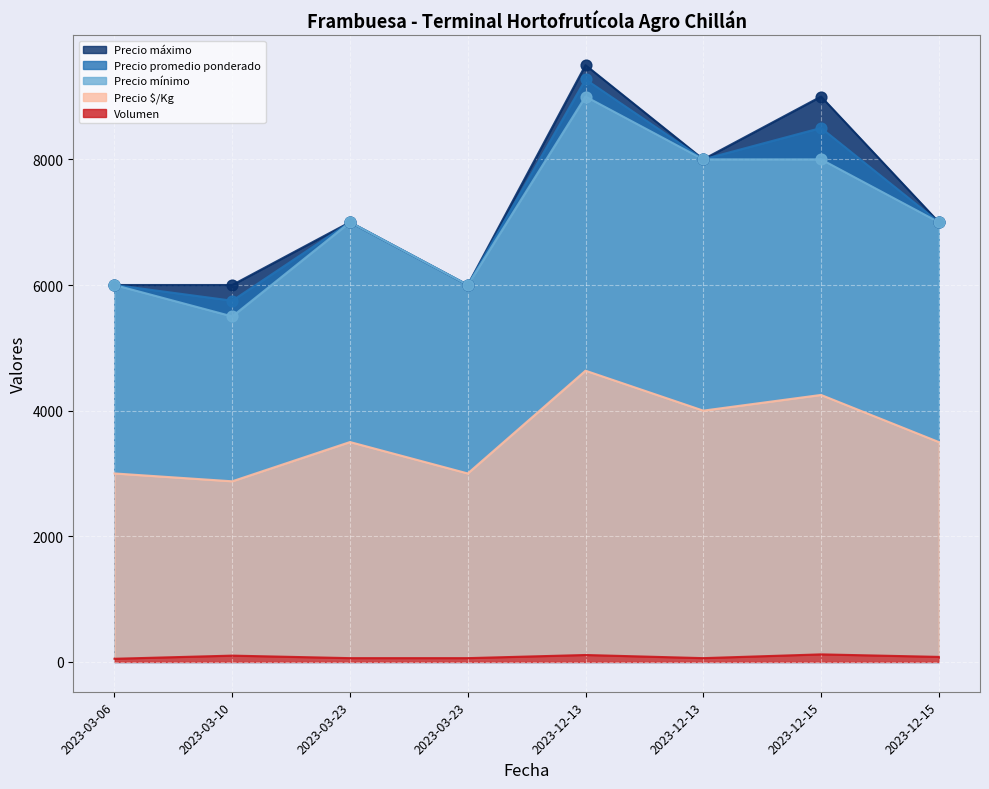

What is the total value across all series at 2023-12-13?

32519